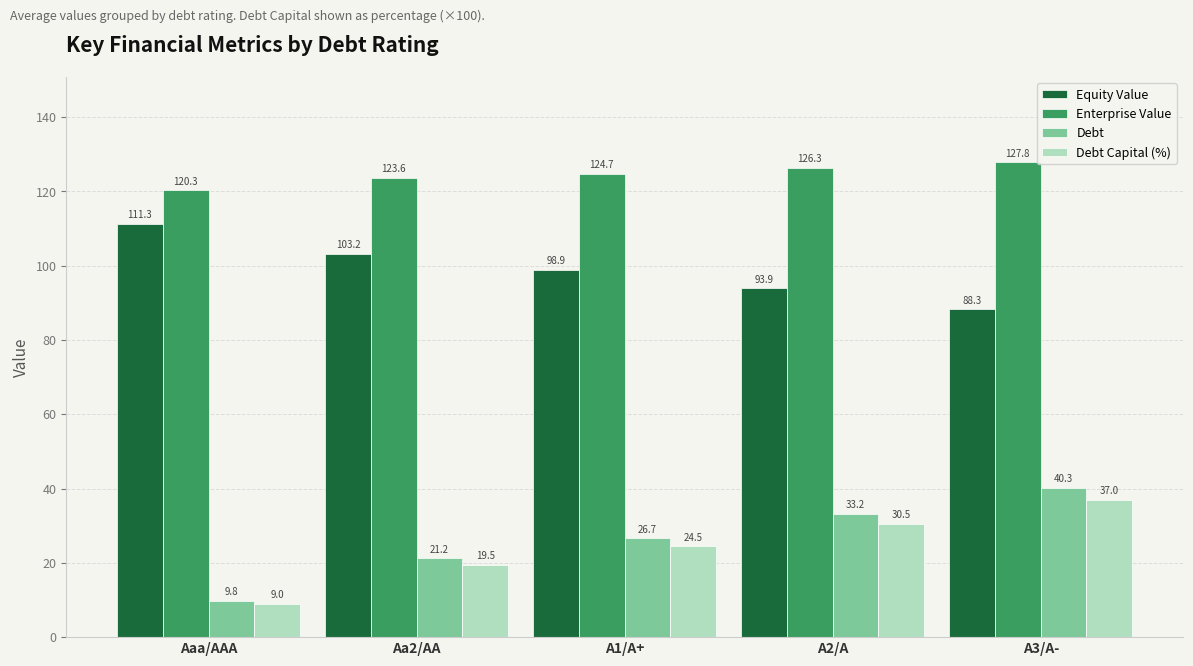

At how many categories does at least one series exceed 20?

5